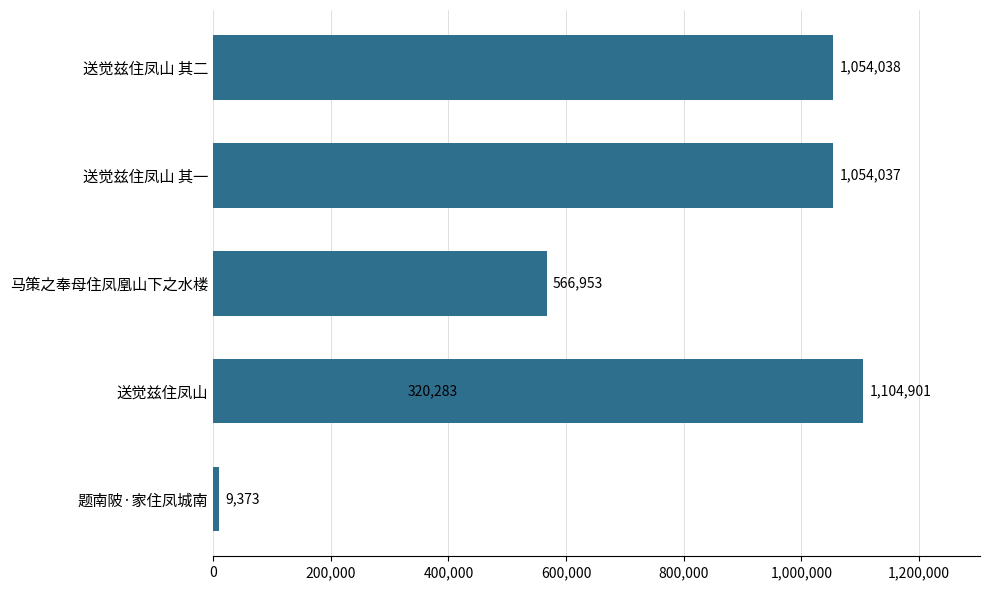

How many data points are above 1054037?

2